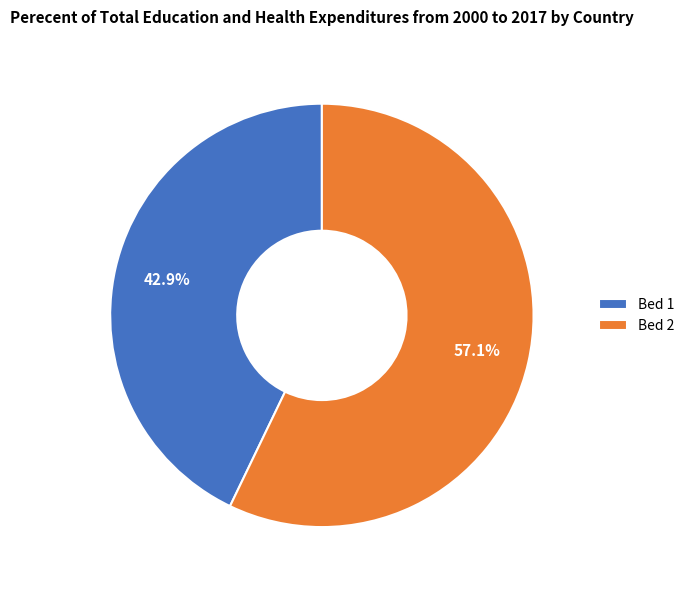

Which has a higher value, Bed 1 or Bed 2?

Bed 2